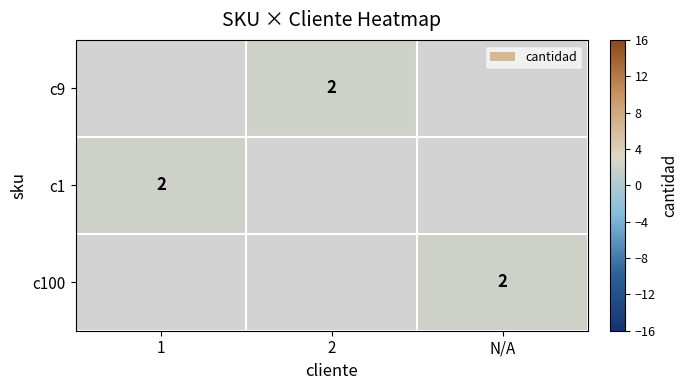

How many categories are shown in the chart?

3